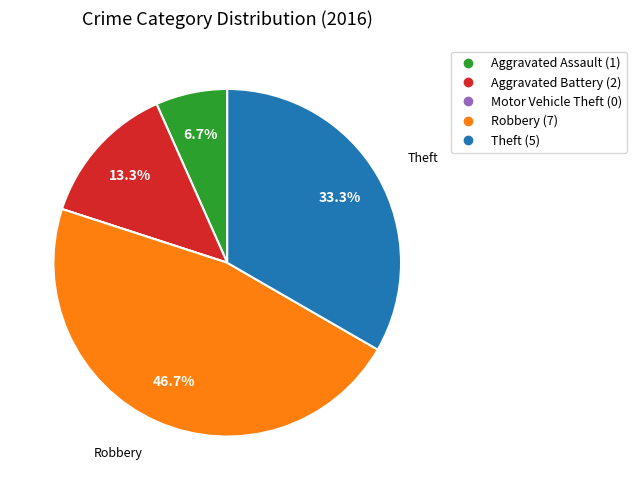

The Aggravated Battery slice represents 3% of the pie. True or false?

False